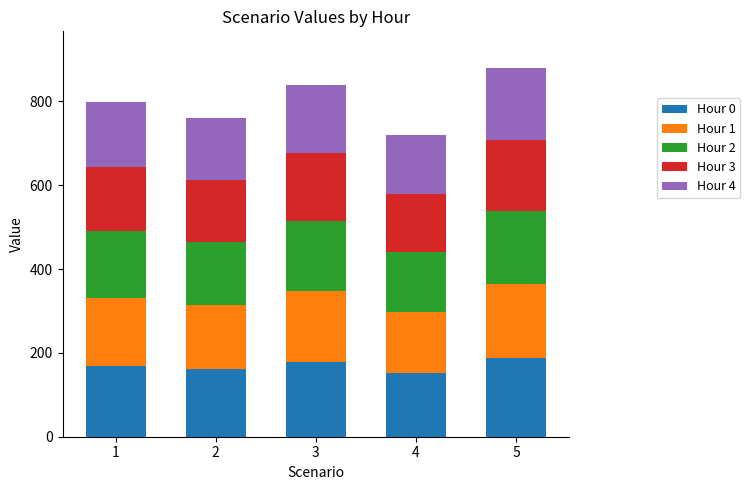

What are all the series names shown in the legend?

Hour 0, Hour 1, Hour 2, Hour 3, Hour 4